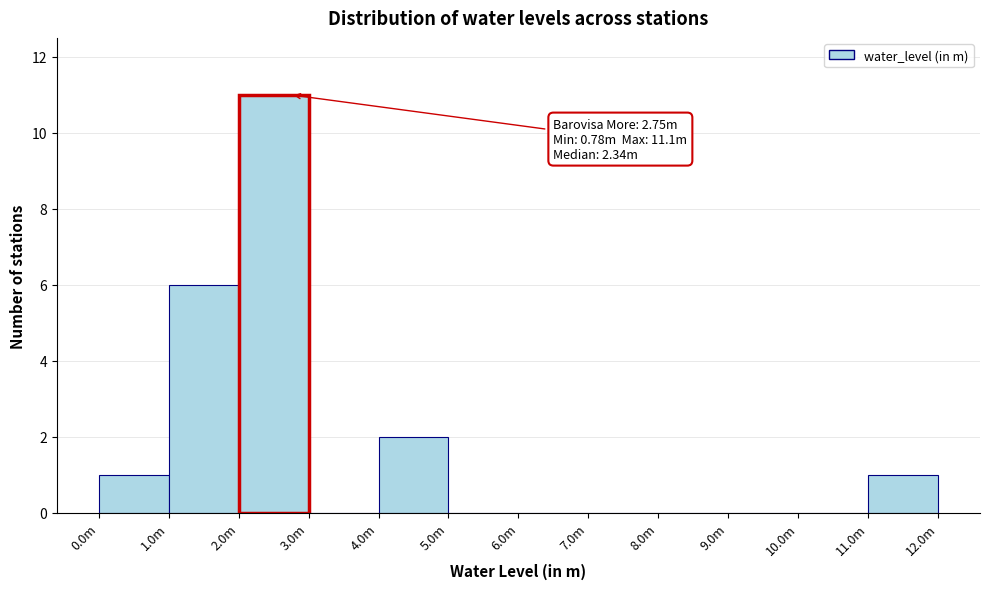

Reading left to right, extract all data points from this chart.

0.0m=1	1.0m=6	2.0m=11	3.0m=0	4.0m=2	5.0m=0	6.0m=0	7.0m=0	8.0m=0	9.0m=0	10.0m=0	11.0m=1